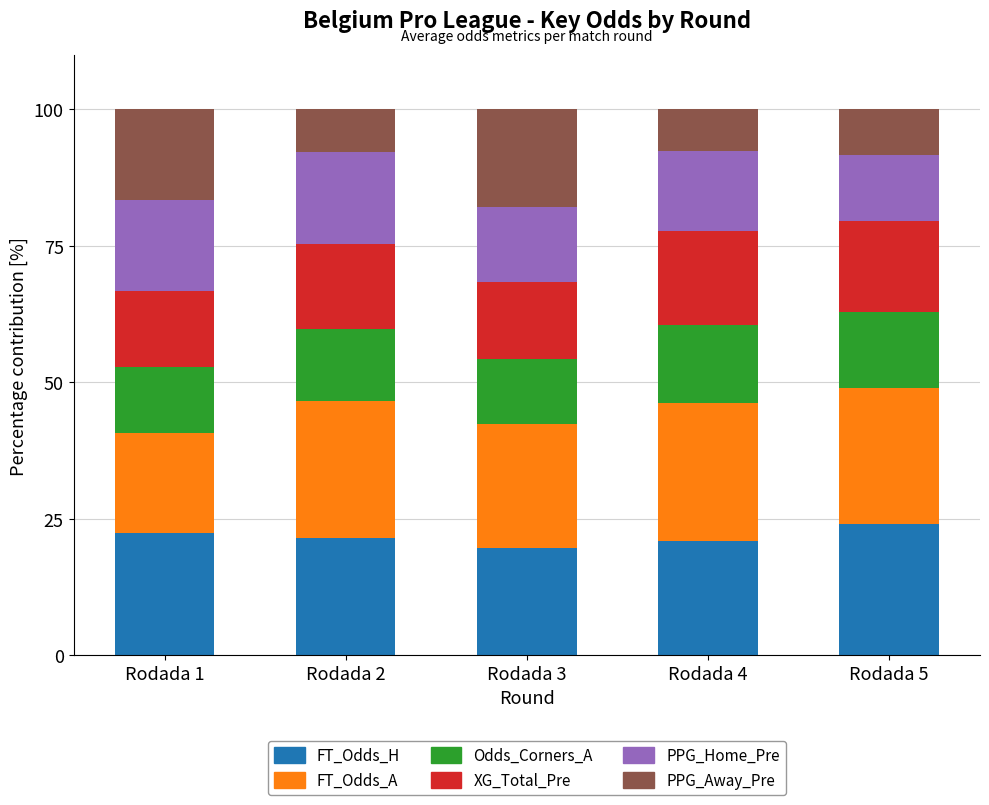

True or false: FT_Odds_H has a value of 19.6 at Rodada 3.

True